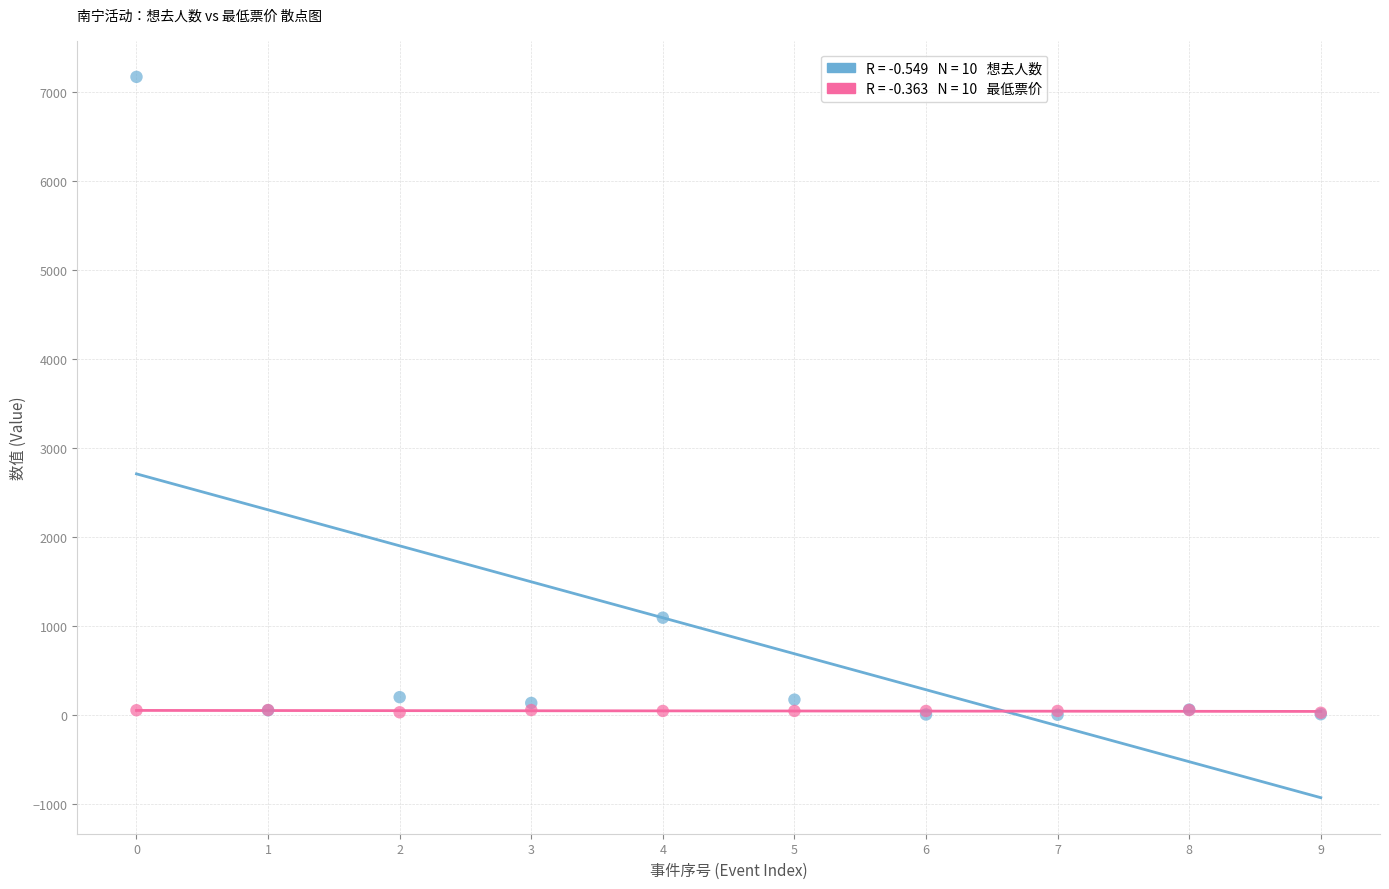

Across all series, what Y value is closest to 3591?

1098